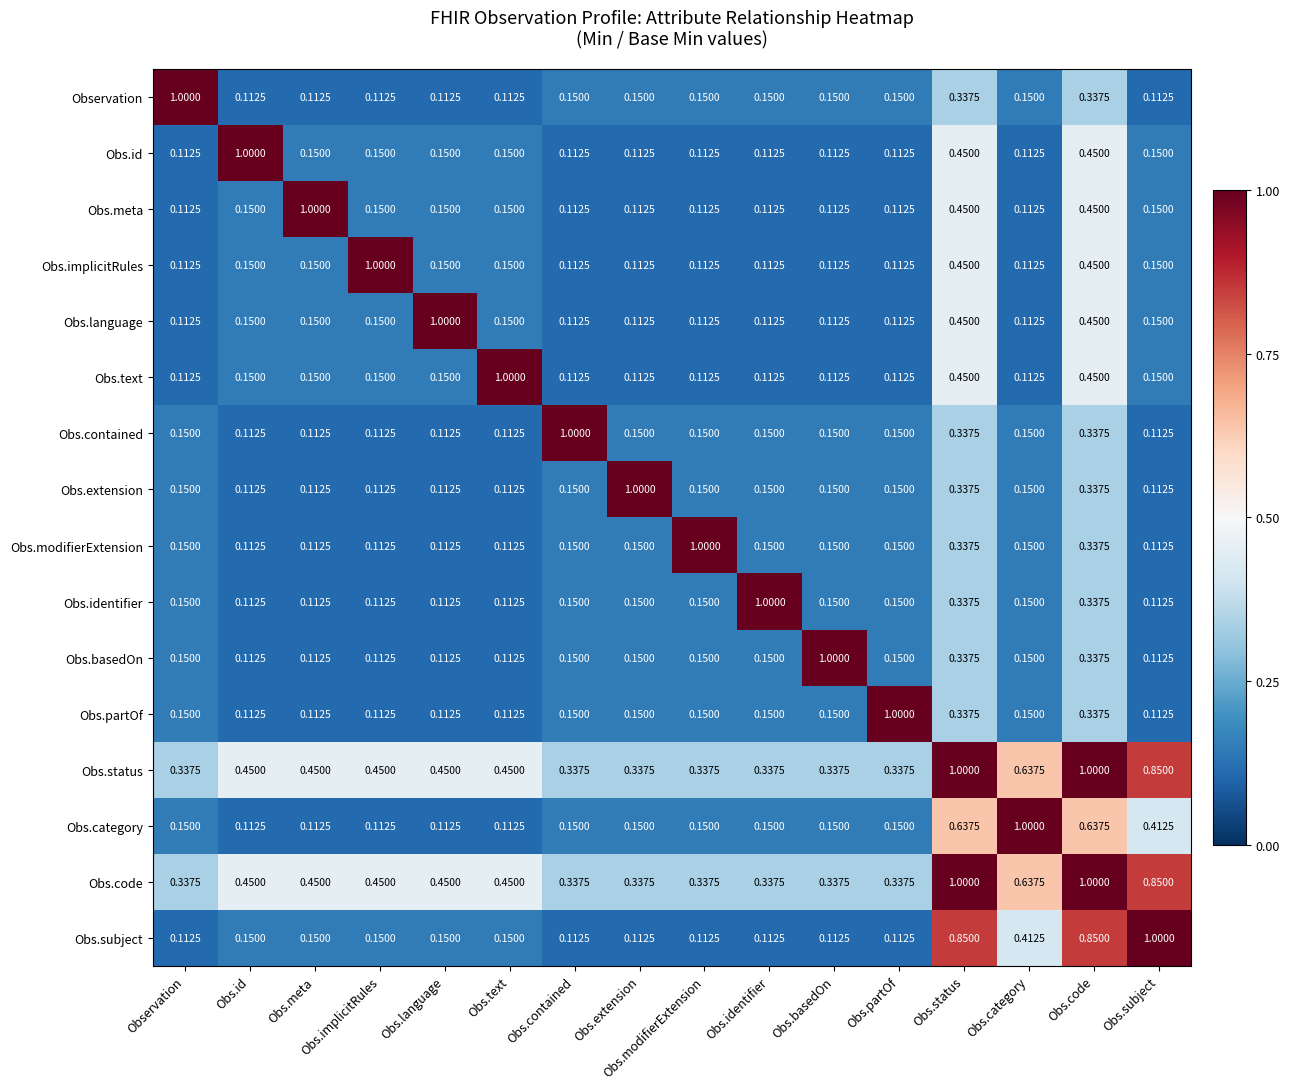

Is the value of Obs.implicitRules at Obs.partOf greater than the value of Obs.category at Obs.identifier?

No